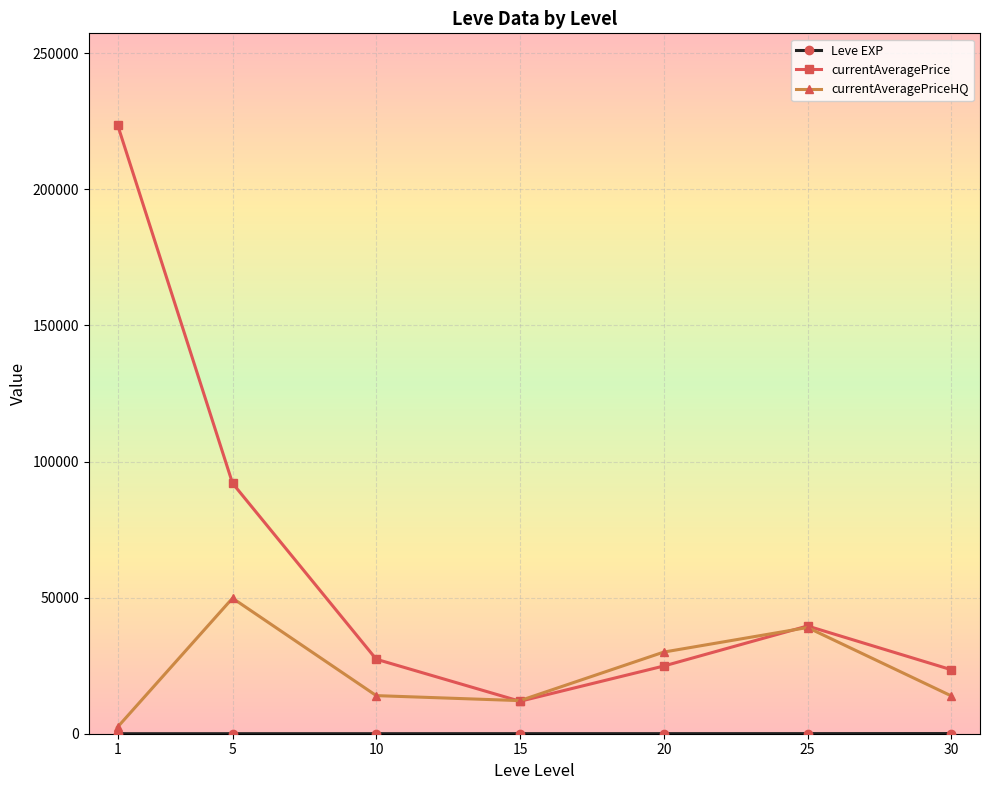

True or false: currentAveragePrice has a value of 50649.8 at 1.

False